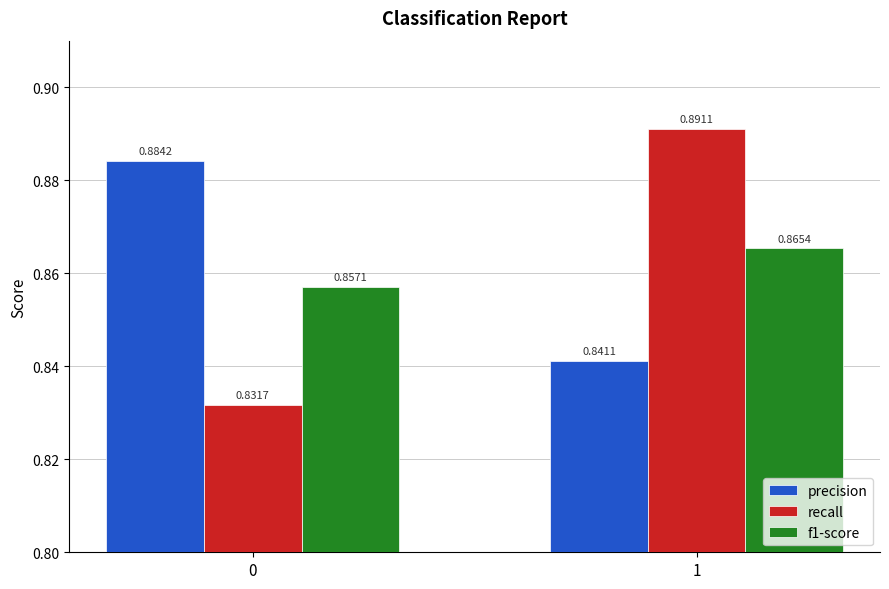

What is the sum of all recall values?

1.7